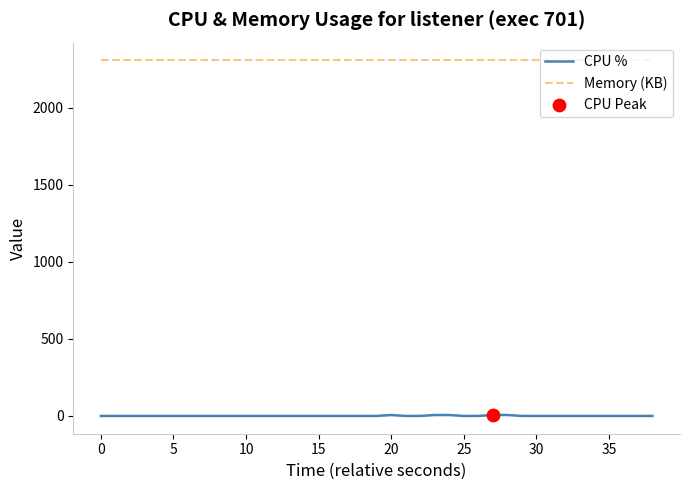

Which series has the largest total across all categories?

Memory (KB)